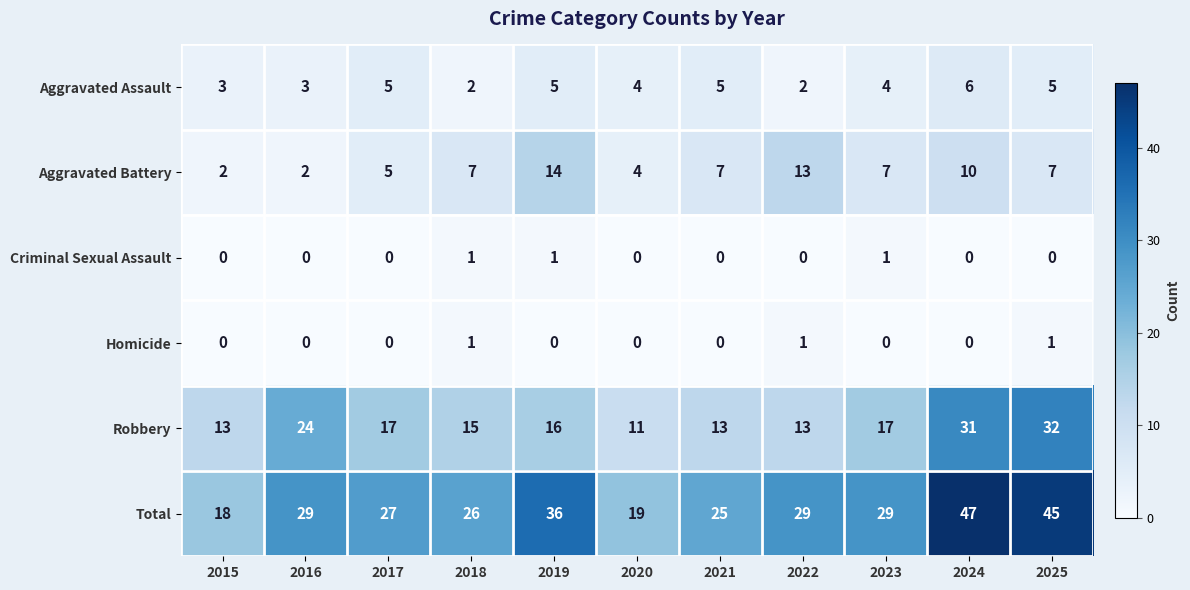

What is the sum of the Robbery values at 2020 and 2025?

43